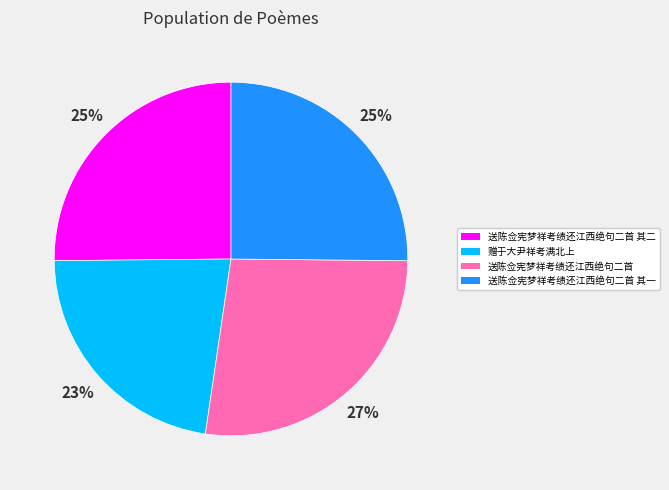

Which has a higher value, 送陈佥宪梦祥考绩还江西绝句二首 or 送陈佥宪梦祥考绩还江西绝句二首 其一?

送陈佥宪梦祥考绩还江西绝句二首